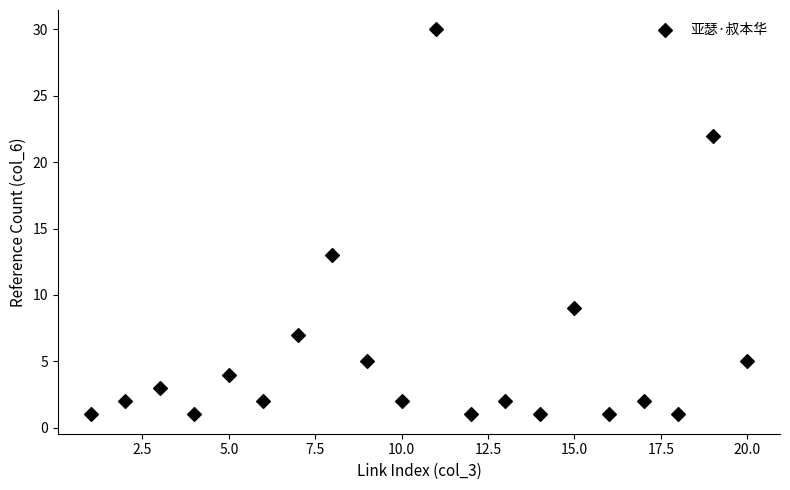

What is the range of X values (max minus min)?

19